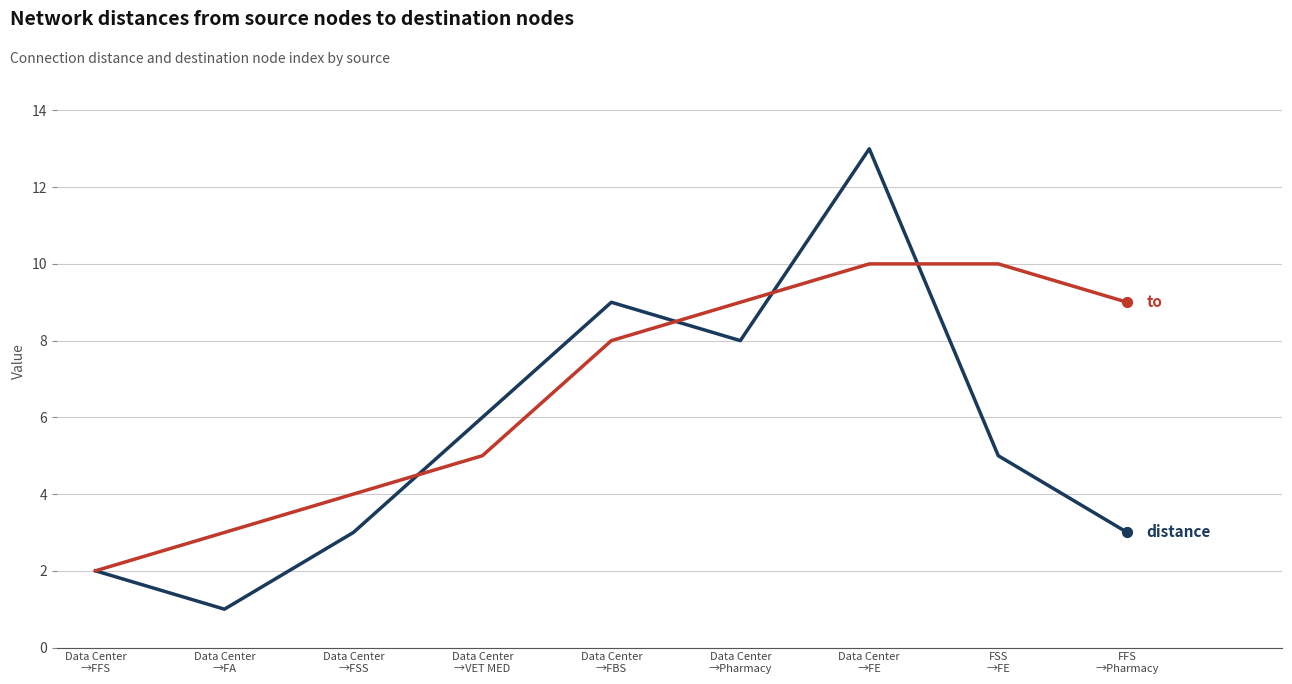

What is the greatest value displayed?

13